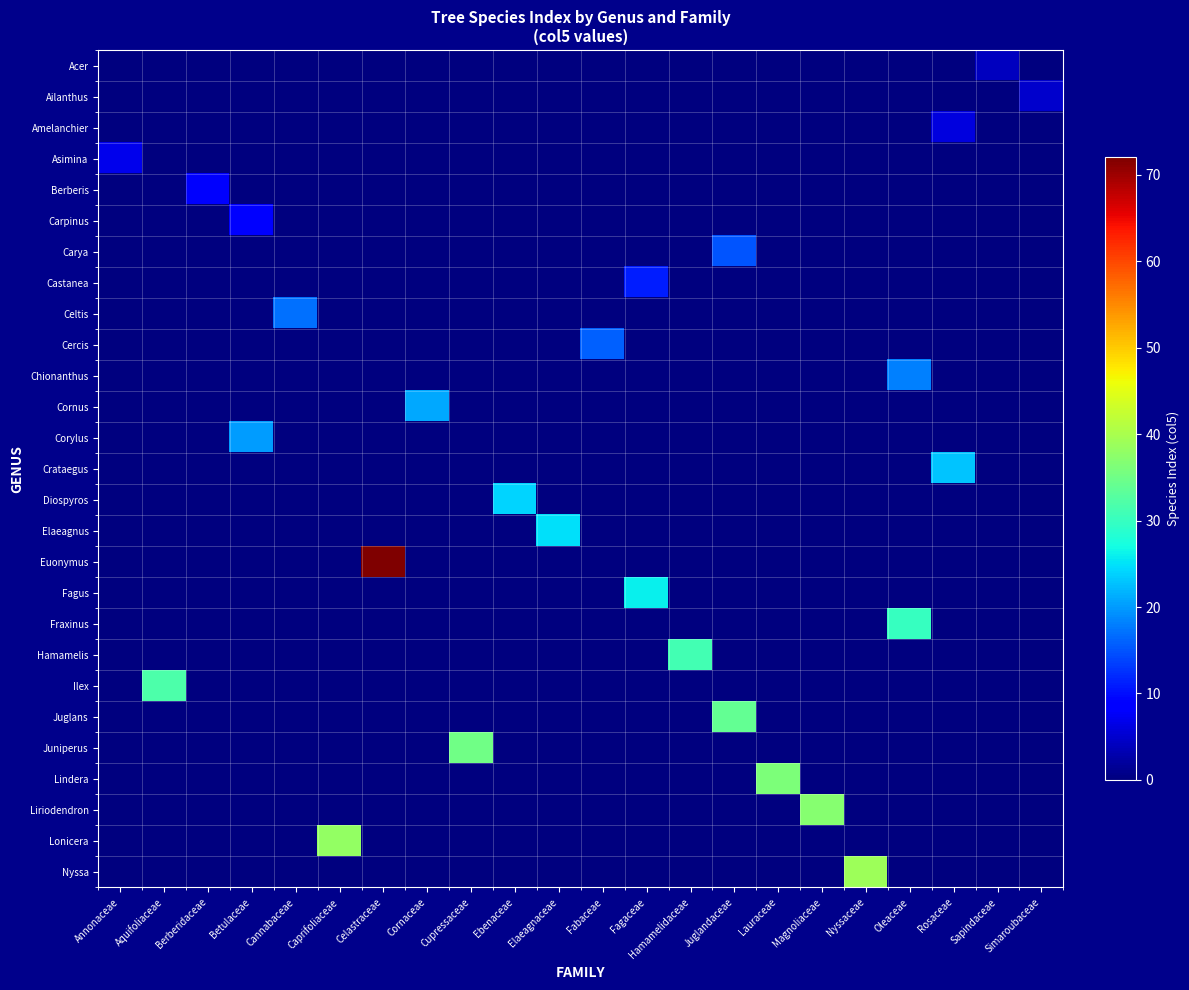

What is the spread (max minus min) of values at Cupressaceae?

35